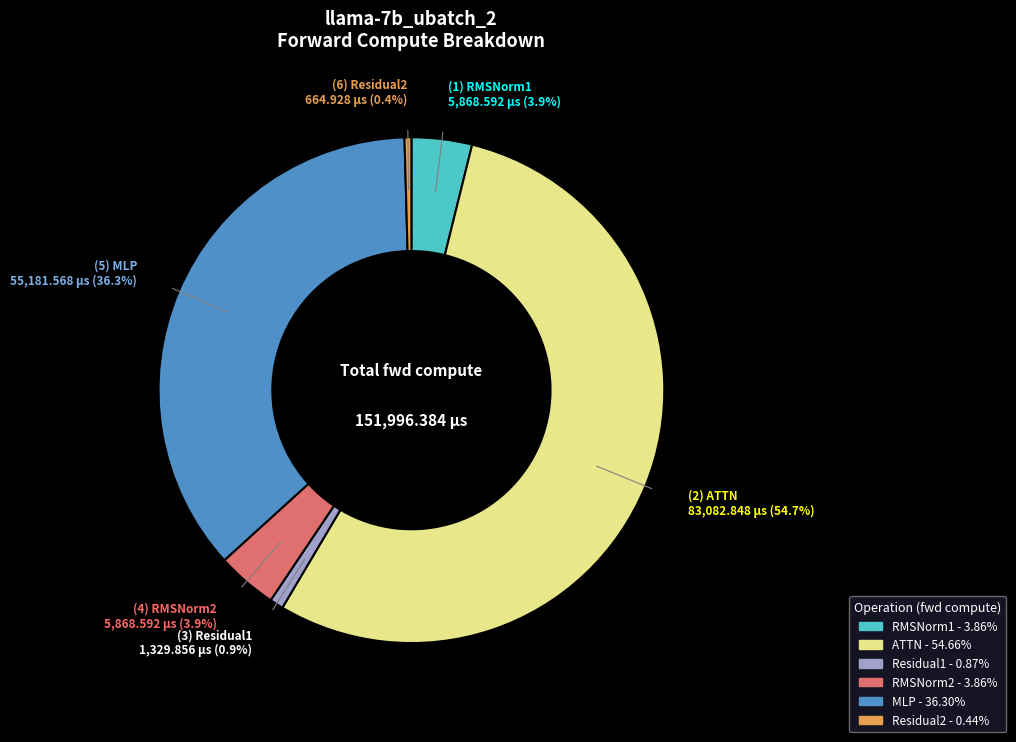

Does any single category account for the majority?

Yes